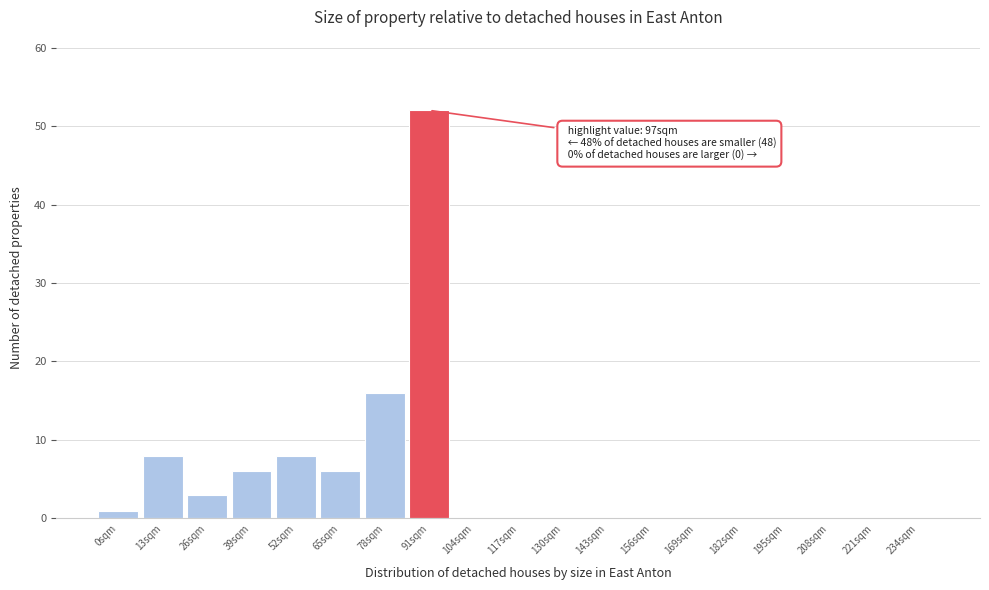

Reading left to right, extract all data points from this chart.

0sqm=1	13sqm=8	26sqm=3	39sqm=6	52sqm=8	65sqm=6	78sqm=16	91sqm=52	104sqm=0	117sqm=0	130sqm=0	143sqm=0	156sqm=0	169sqm=0	182sqm=0	195sqm=0	208sqm=0	221sqm=0	234sqm=0